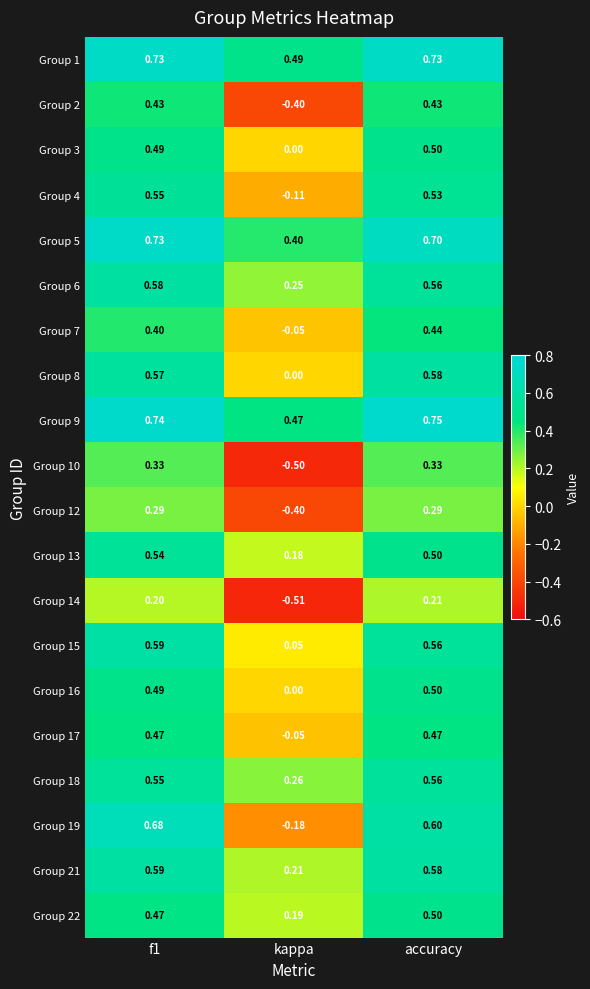

Where is Group 1 nearest to the value 0?

kappa